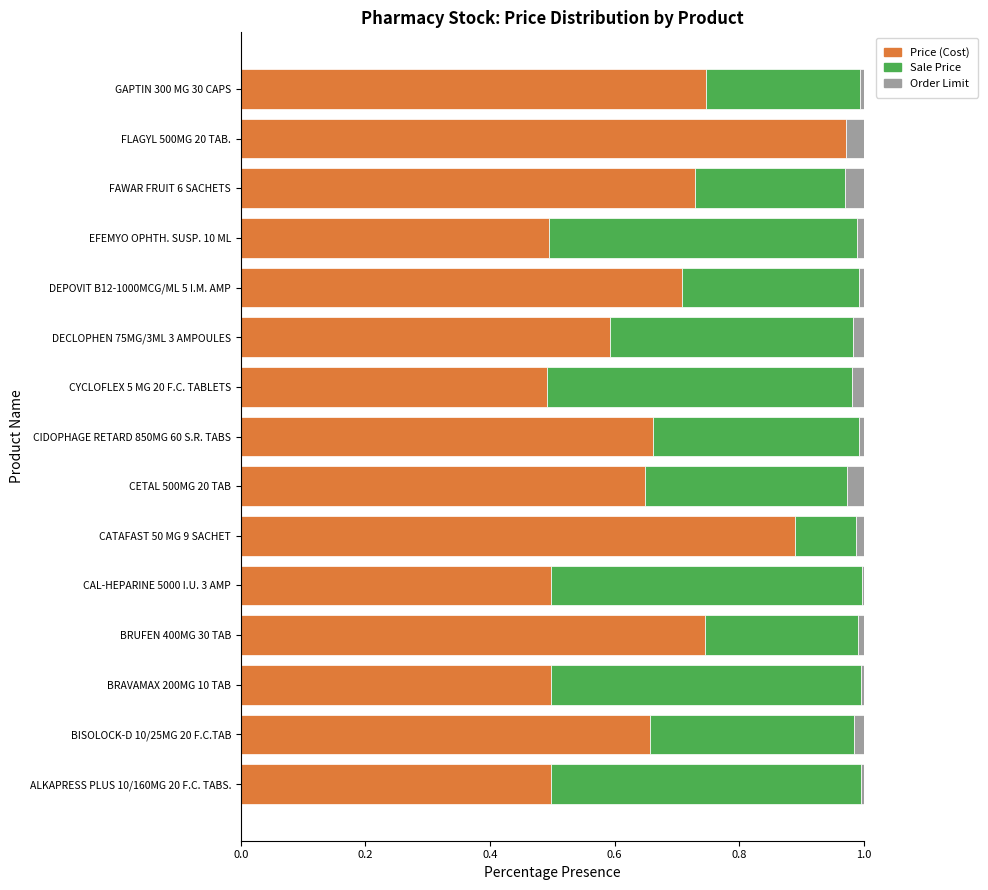

The Price (Cost) series shows 0.7 at FAWAR FRUIT 6 SACHETS. True or false?

True